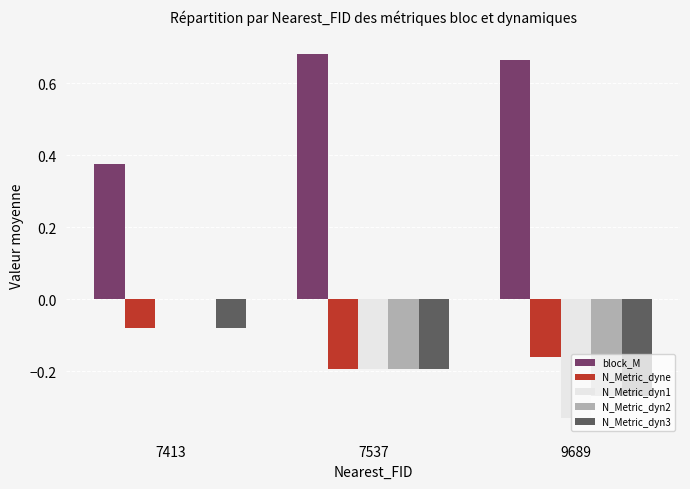

True or false: block_M has a value of 1.1 at 9689.

False